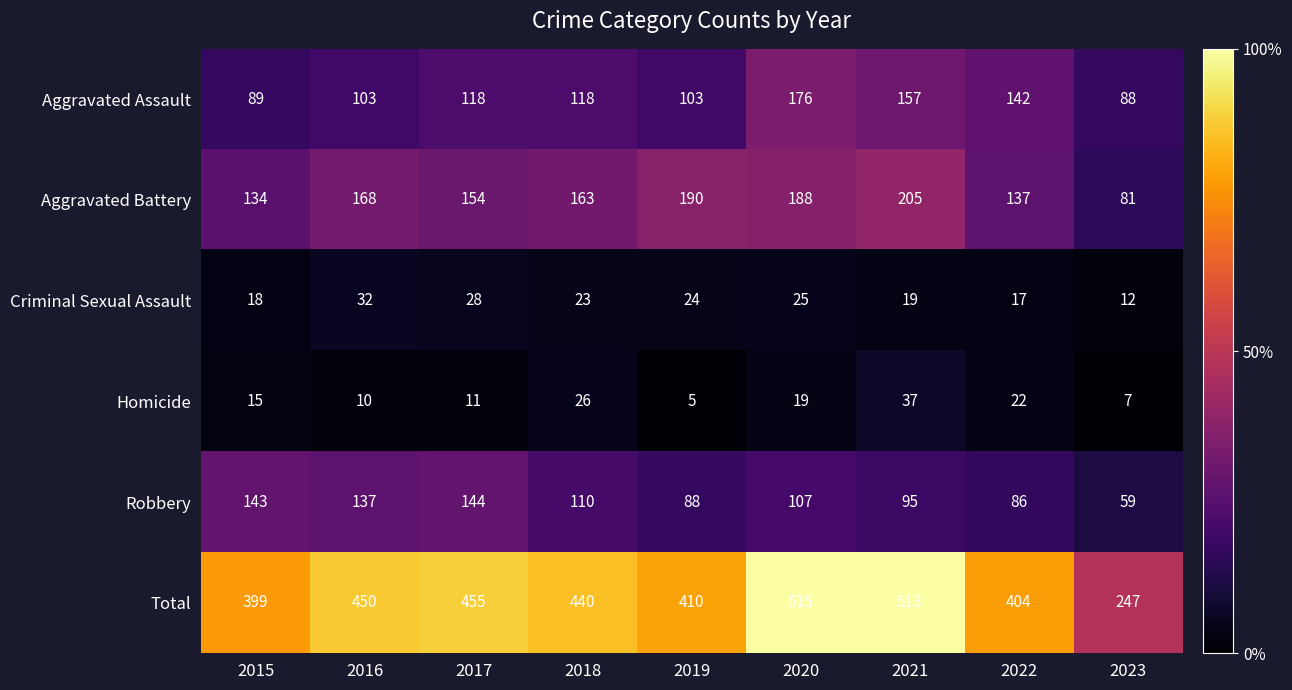

At which category does the chart reach its peak across all series?

2020